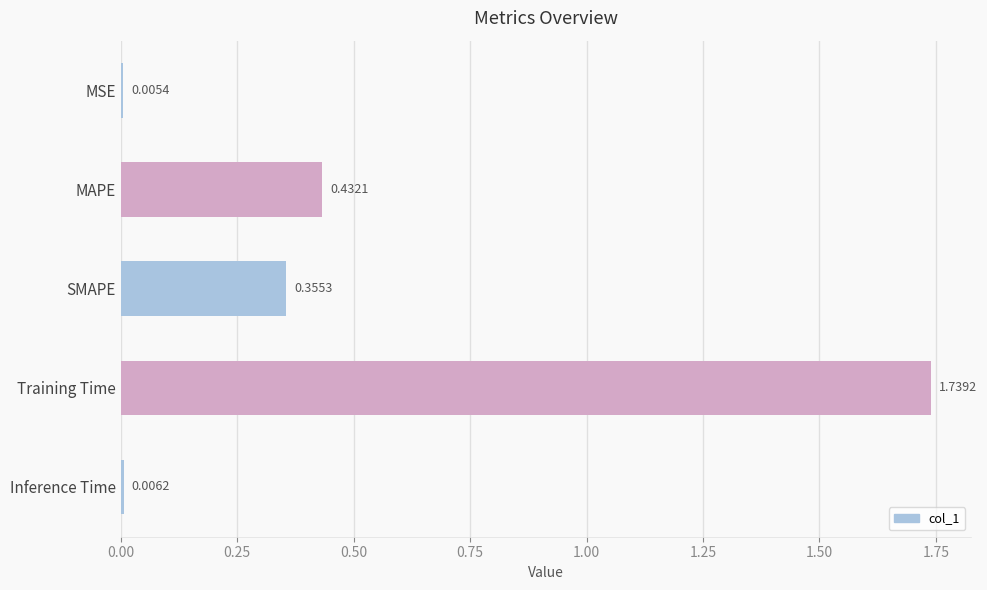

What is the sum of all values?

2.5